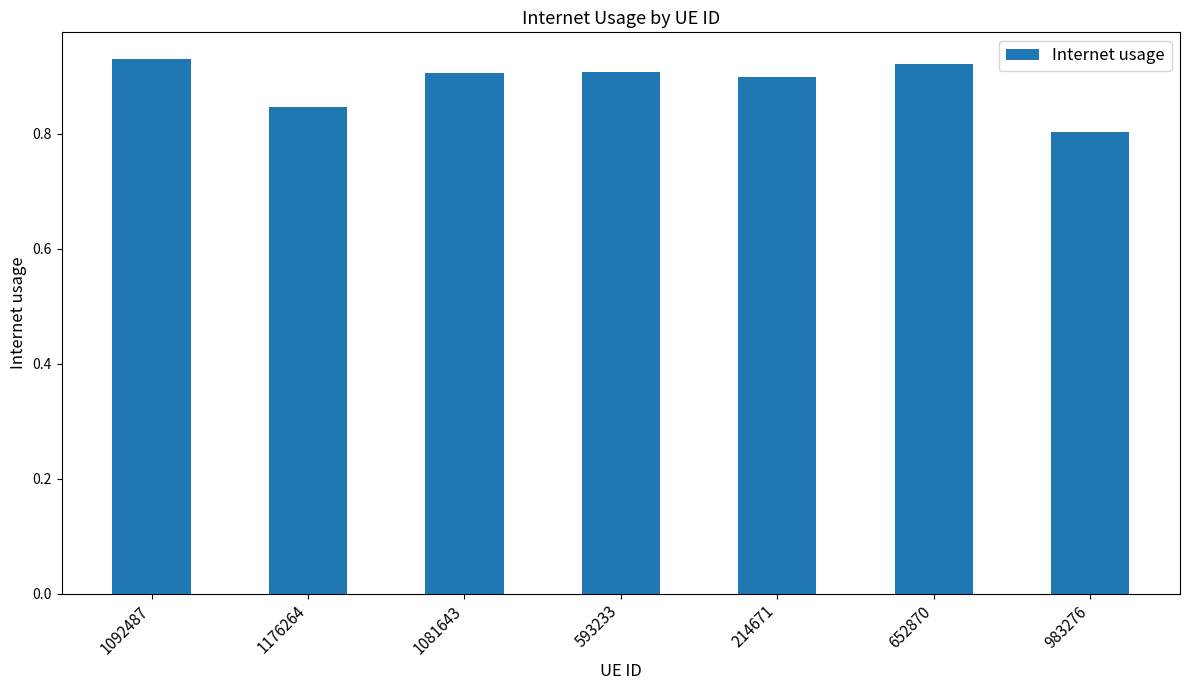

Which label corresponds to the largest value in the chart?

1092487